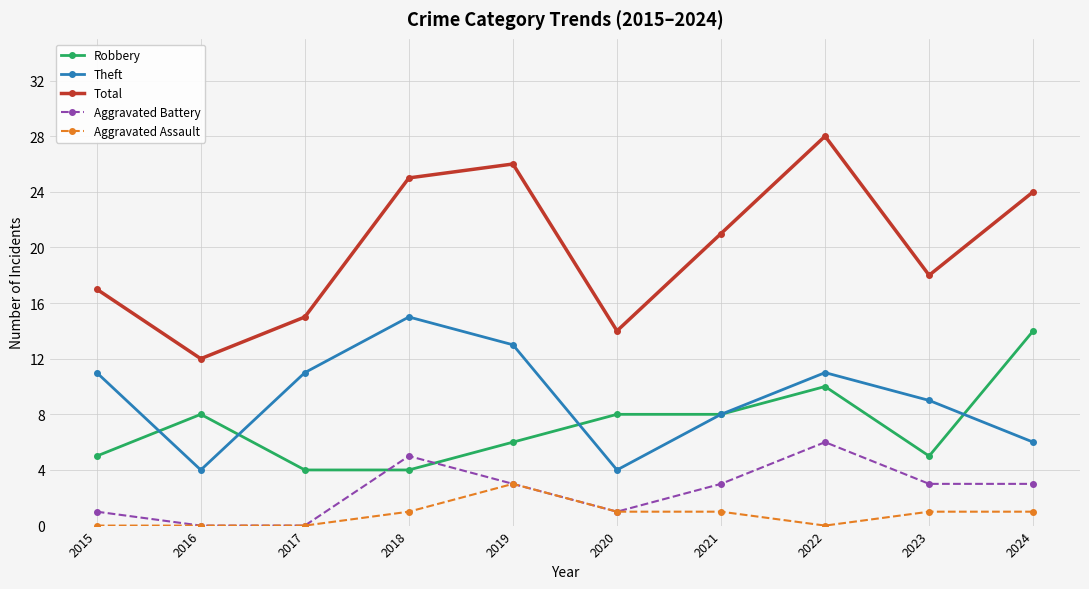

How many data points does each series have?

10